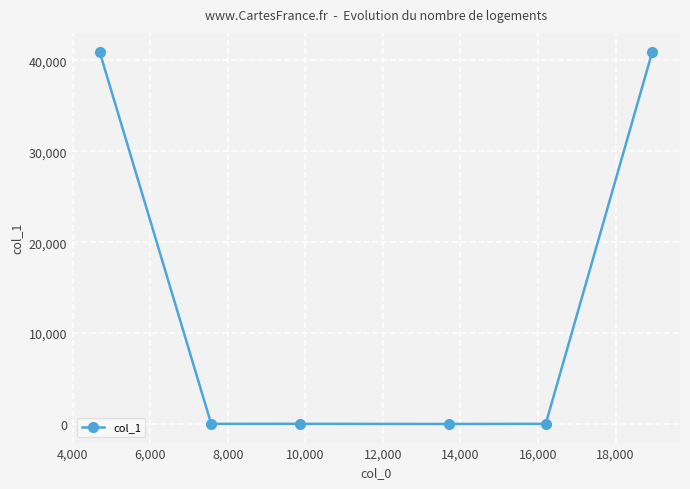

Does the chart display data point markers on the line(s)?

Yes